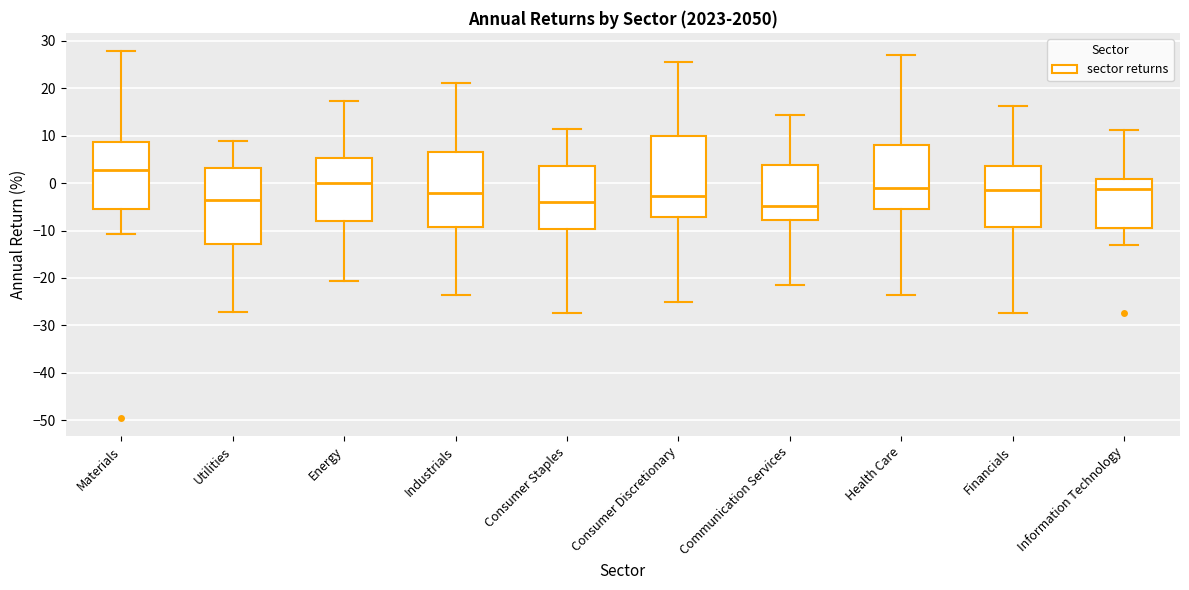

Where does the upper whisker of the box for Consumer Discretionary end on the y-axis? The values are not printed on the chart, so give them approximately, as read against the axis.

25